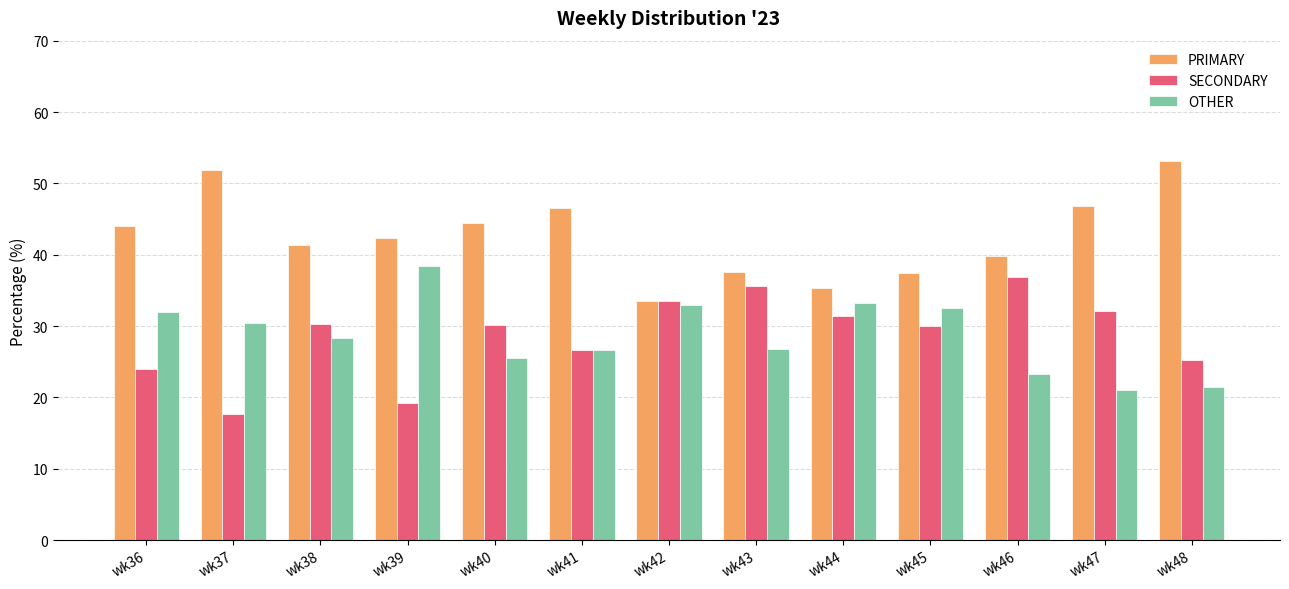

What is the difference between the highest and lowest values at wk48?

31.7